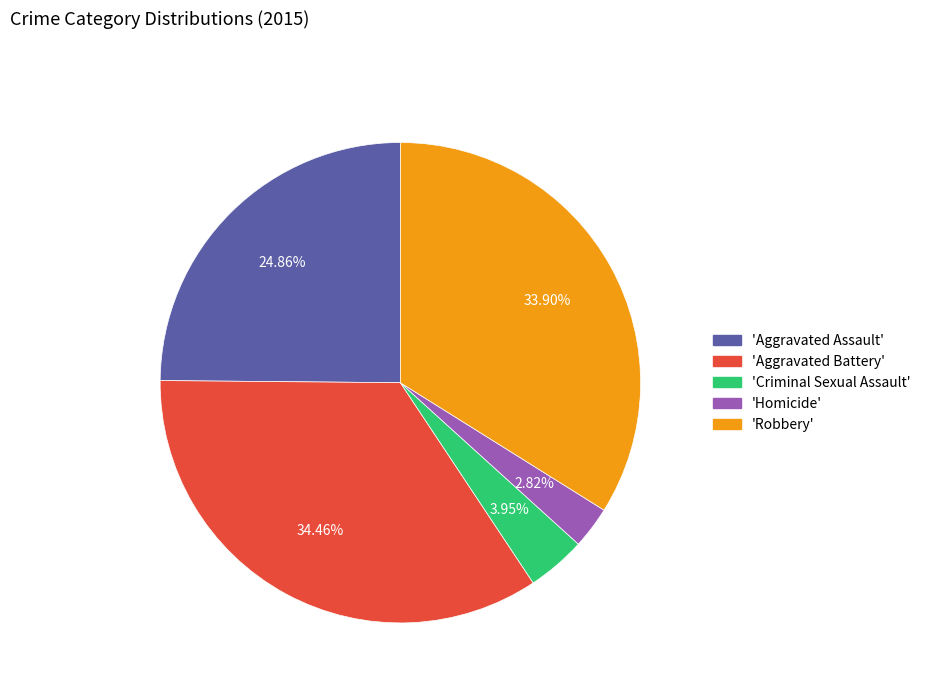

How many segments does this pie chart have?

5